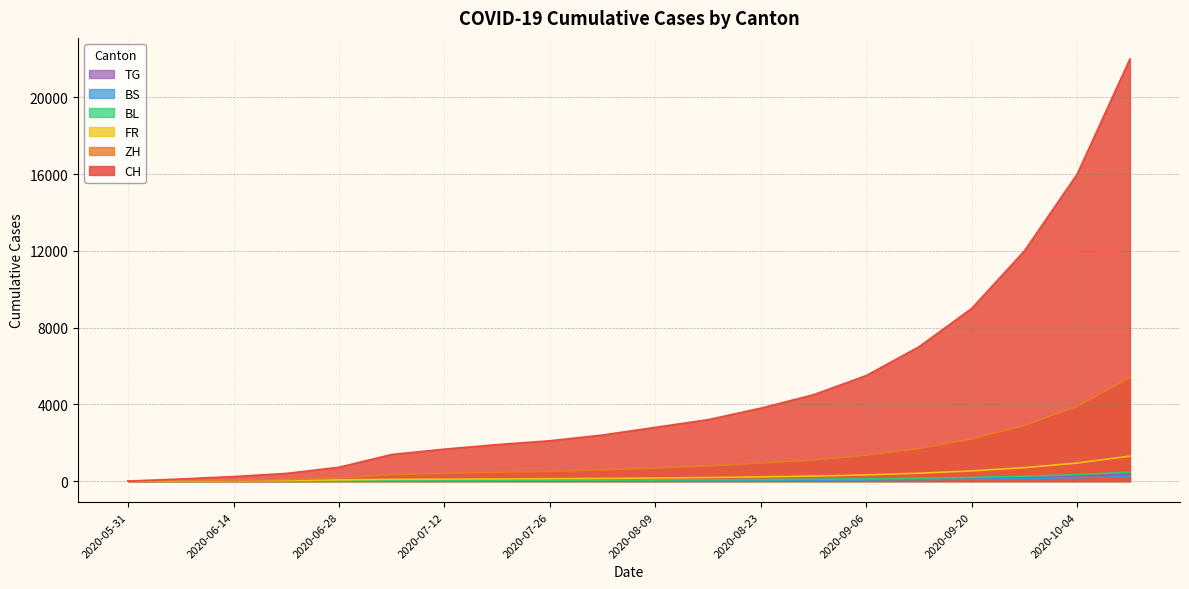

Rank the categories by CH value from lowest to highest.

2020-05-31, 2020-06-07, 2020-06-14, 2020-06-21, 2020-06-28, 2020-07-05, 2020-07-12, 2020-07-19, 2020-07-26, 2020-08-02, 2020-08-09, 2020-08-16, 2020-08-23, 2020-08-30, 2020-09-06, 2020-09-13, 2020-09-20, 2020-09-27, 2020-10-04, 2020-10-11